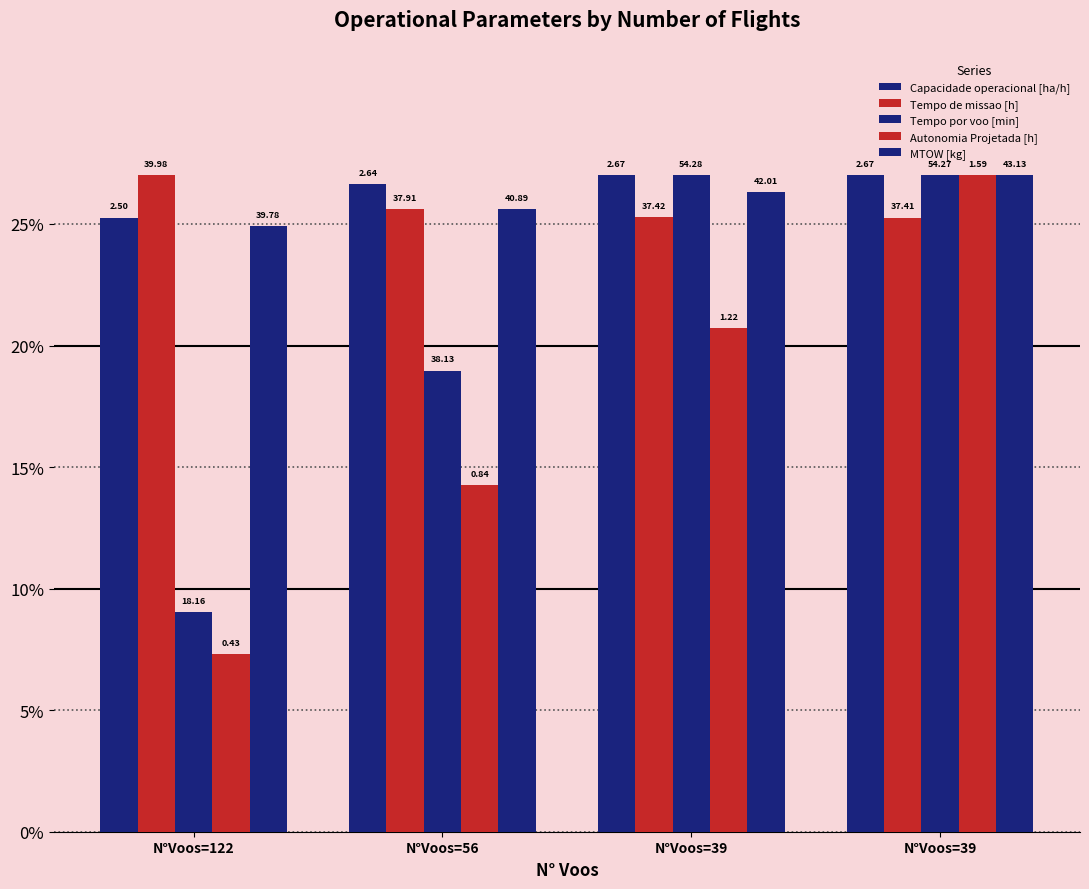

Are the bars horizontal?

No